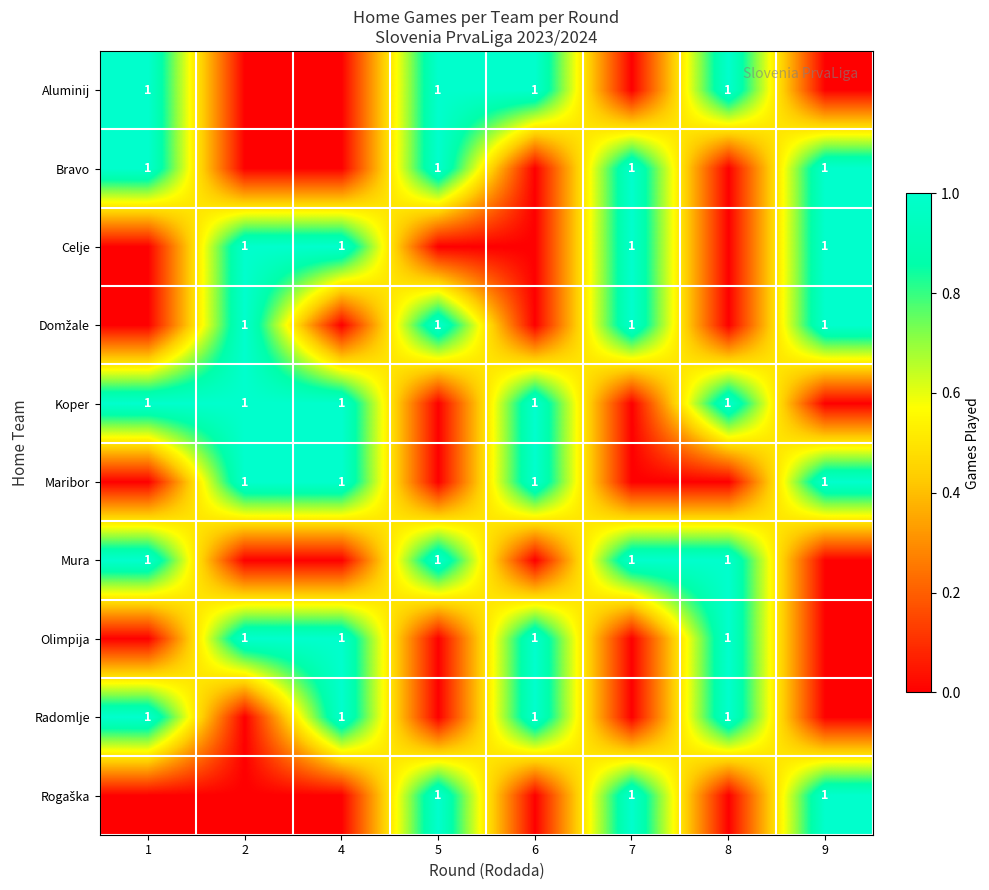

Reading right to left, transcribe all the data shown in this chart.

row_0: 0	1	0	1	1	0	0	1
row_1: 1	0	1	0	1	0	0	1
row_2: 1	0	1	0	0	1	1	0
row_3: 1	0	1	0	1	0	1	0
row_4: 0	1	0	1	0	1	1	1
row_5: 1	0	0	1	0	1	1	0
row_6: 0	1	1	0	1	0	0	1
row_7: 0	1	0	1	0	1	1	0
row_8: 0	1	0	1	0	1	0	1
row_9: 1	0	1	0	1	0	0	0